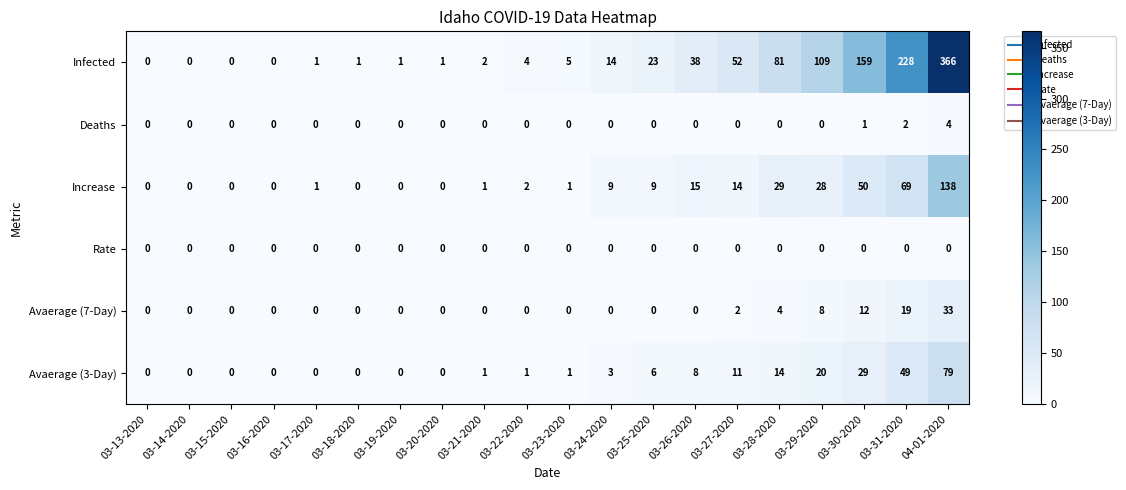

Count the number of categories in the chart.

20